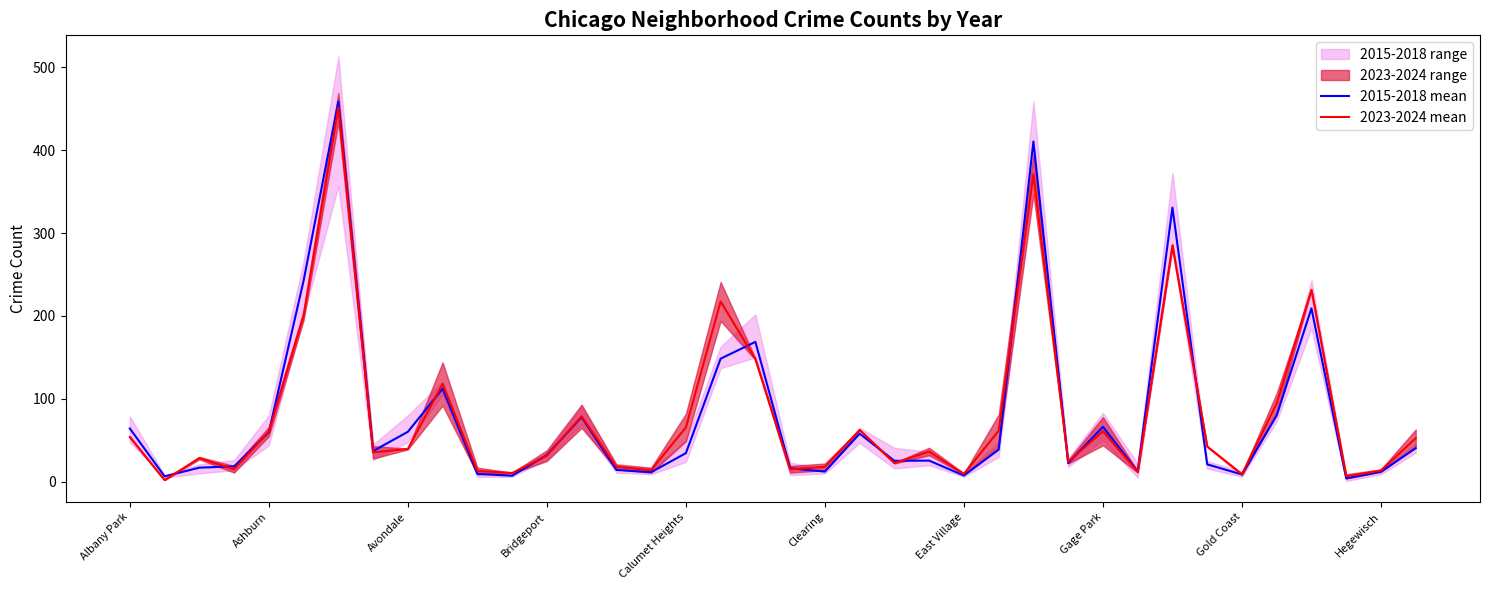

Which has a higher value, 10 or 25?

25